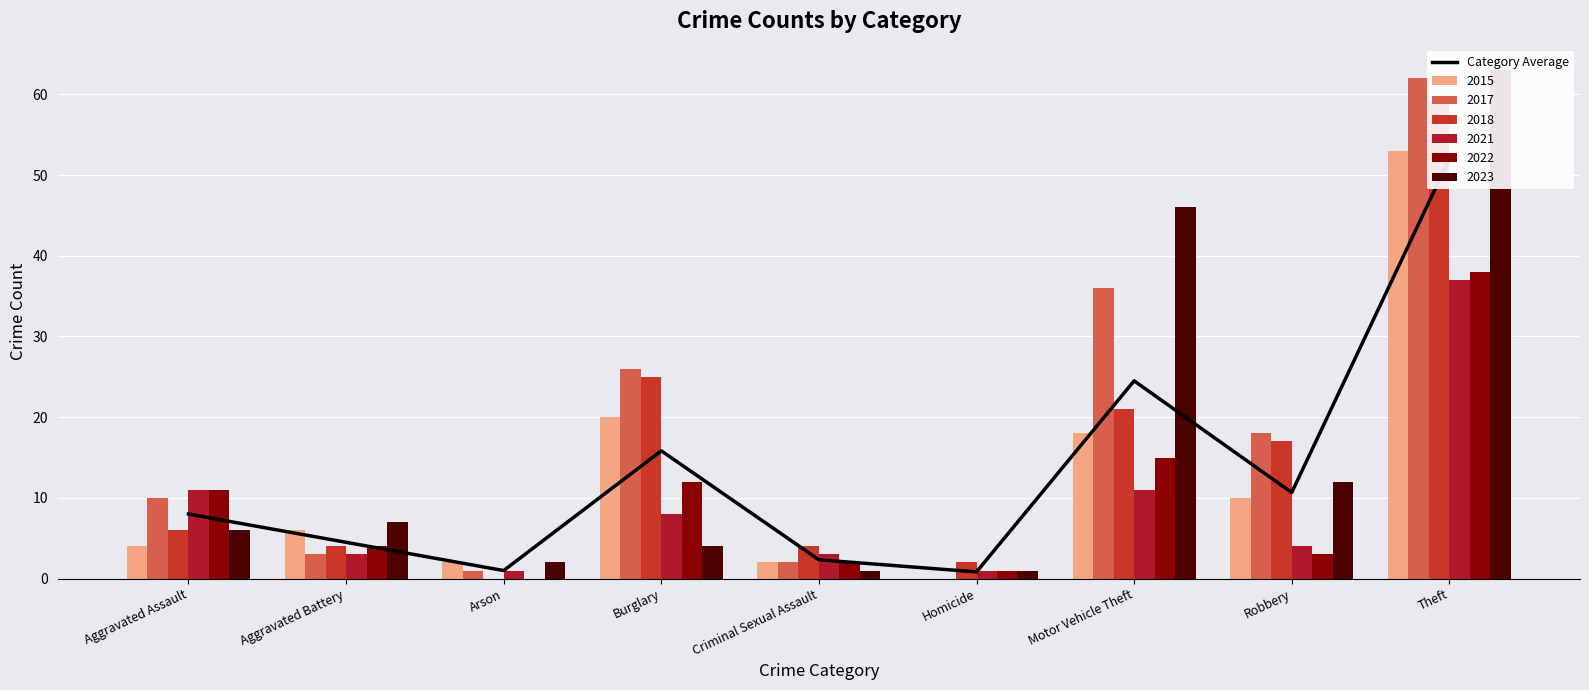

What is the average value?

13.3